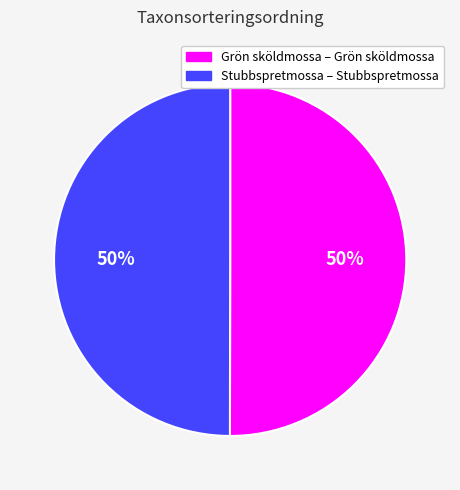

To the nearest percent, what is the average slice percentage?

50%